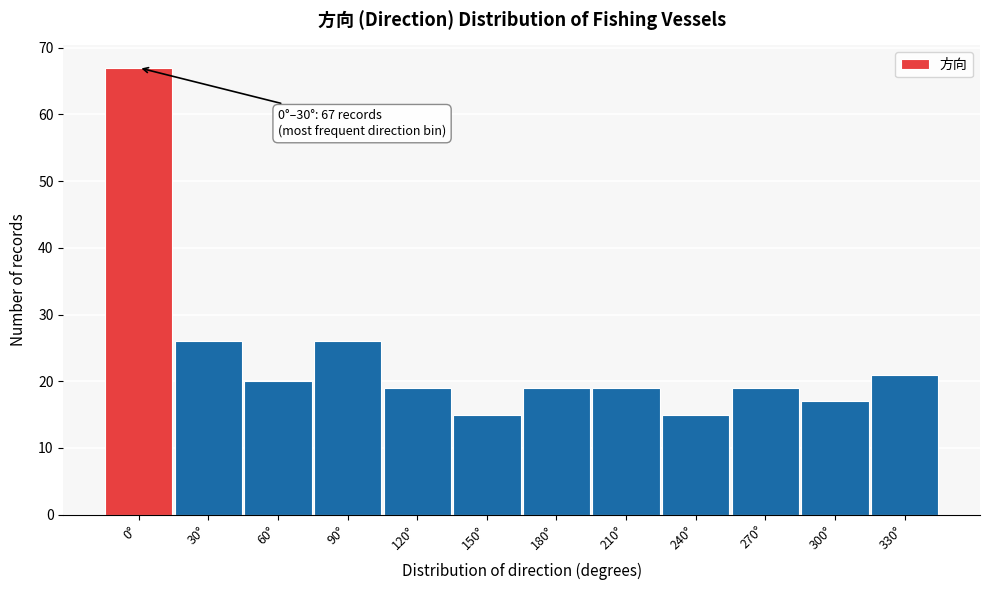

Reading right to left, extract all data points from this chart.

21	17	19	15	19	19	15	19	26	20	26	67